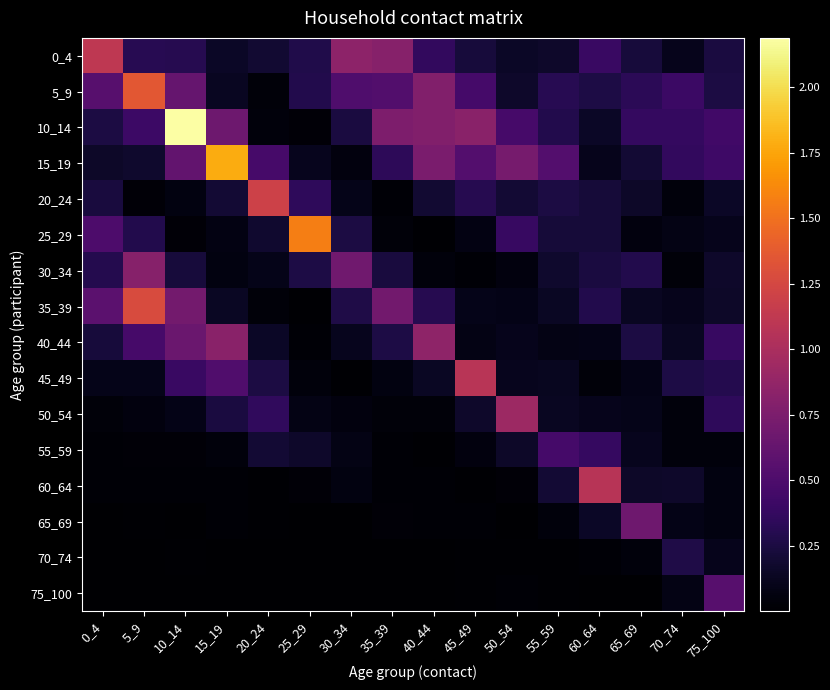

Which series has the widest spread of values?

10_14